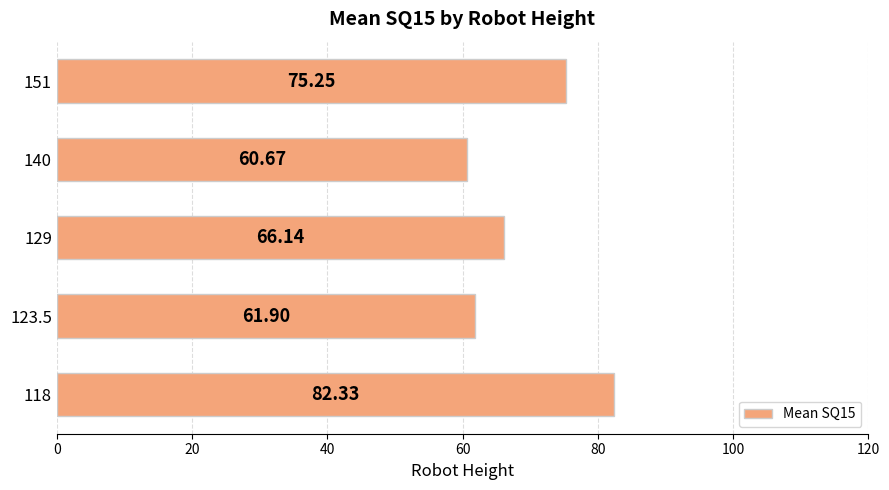

How many values exceed 66?

3